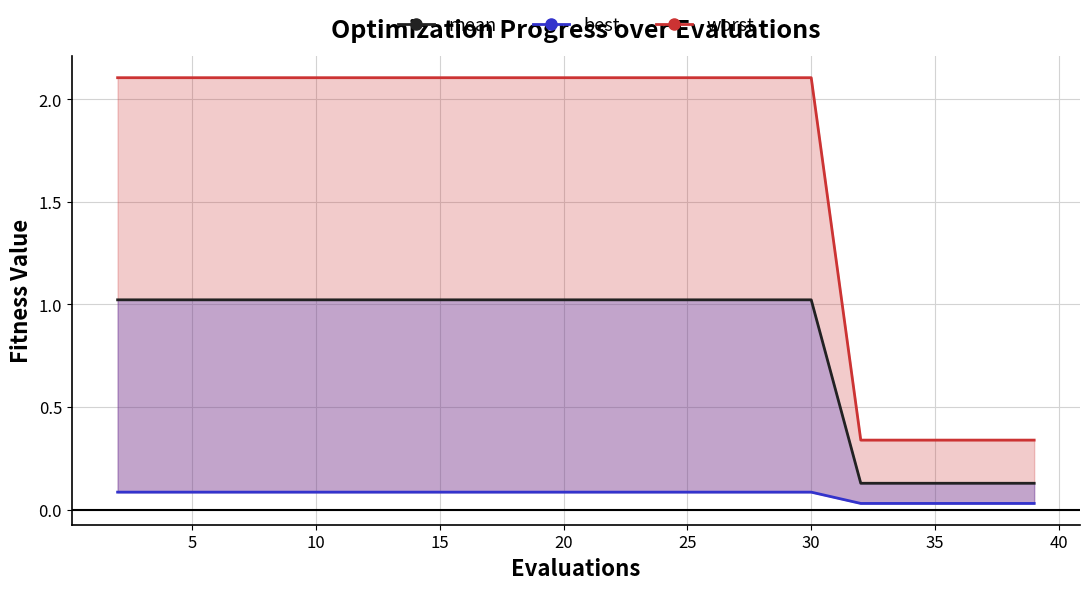

True or false: worst_line and best_line intersect in this chart.

False